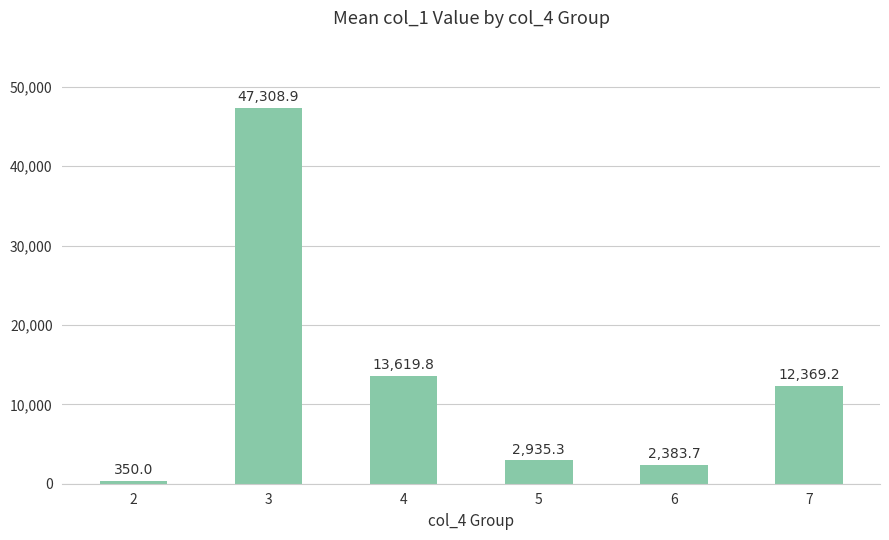

At which label is the value closest to 23829?

4